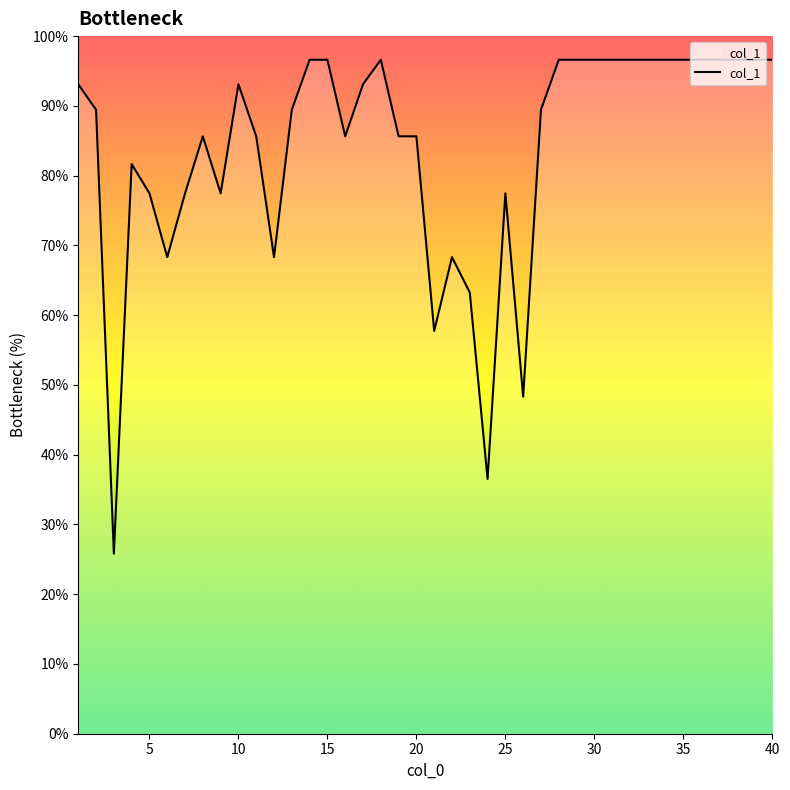

What is the minimum value shown in the chart?

25.8